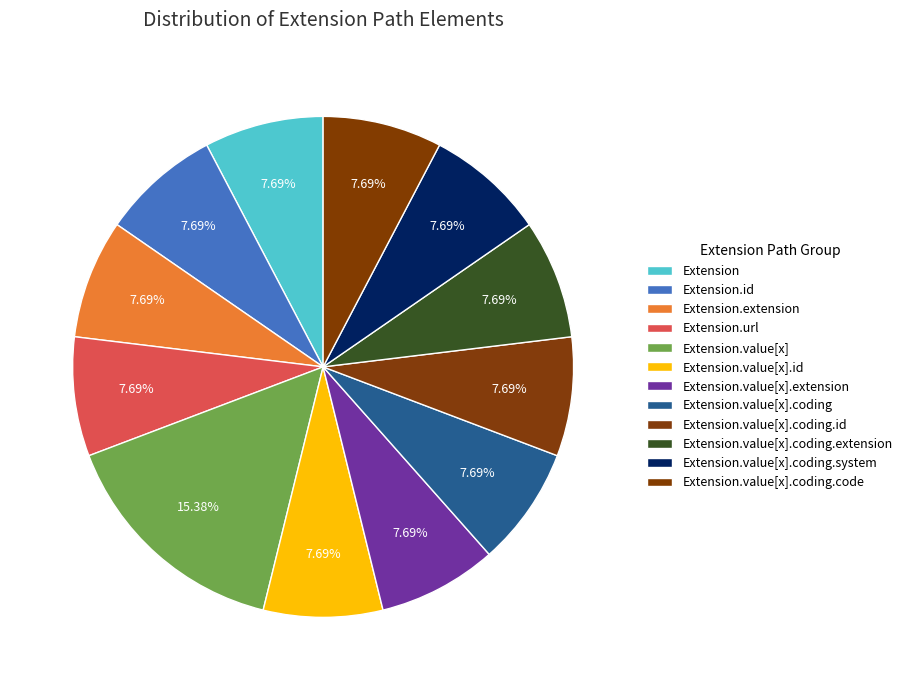

Count the number of slices in the pie.

12